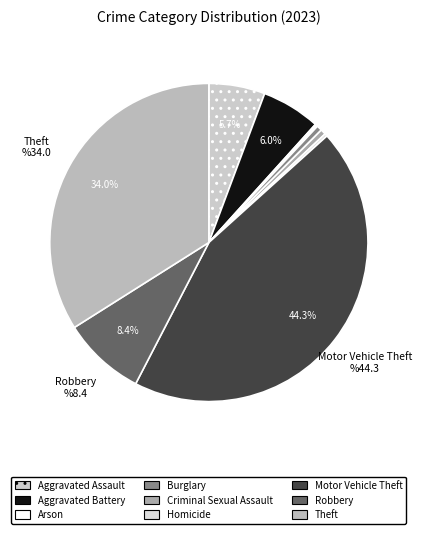

The Theft slice represents 43% of the pie. True or false?

False